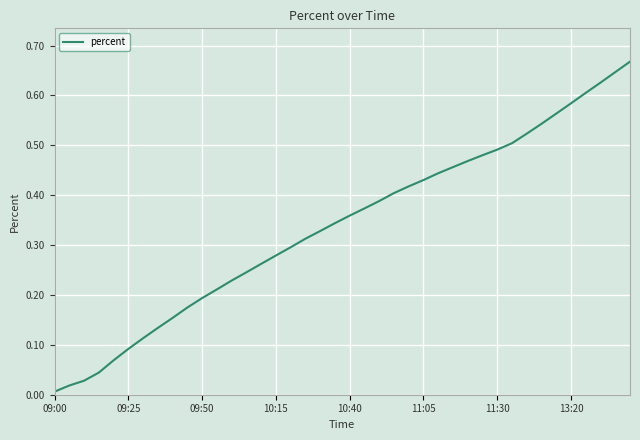

Does the chart have visible grid lines?

Yes